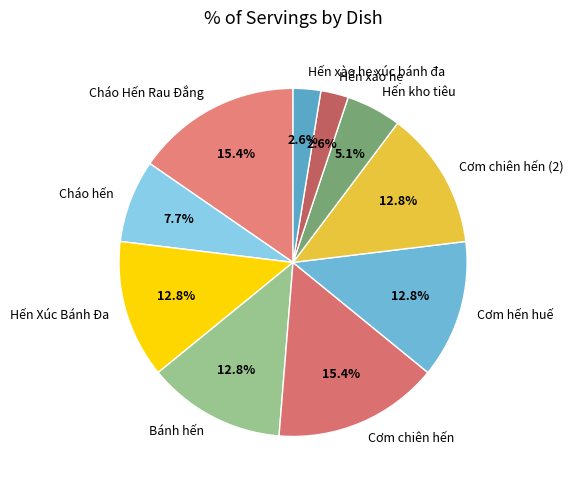

Does any single category account for the majority?

No